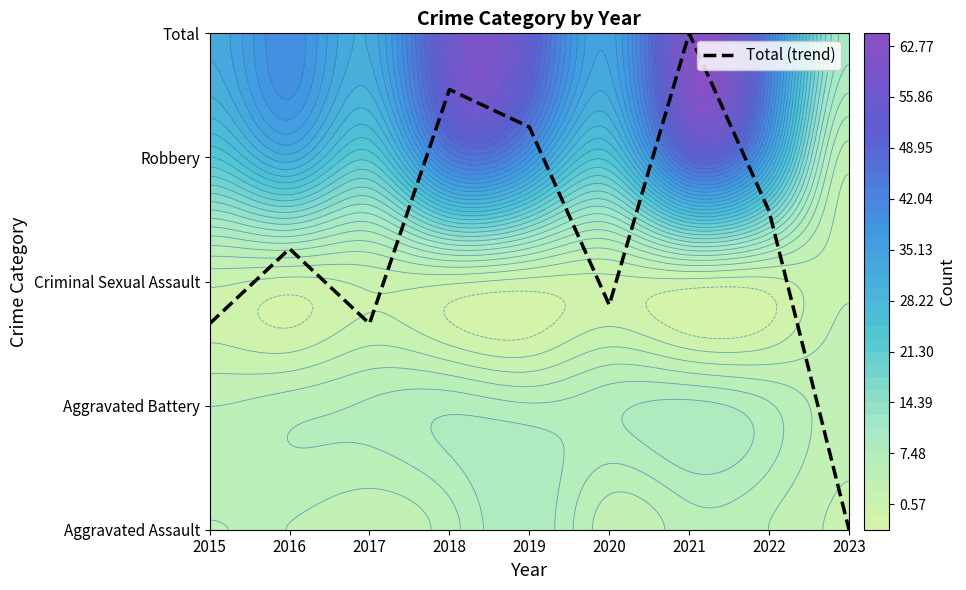

Rank the categories by value from highest to lowest.

2021, 2018, 2019, 2022, 2016, 2020, 2015, 2017, 2023